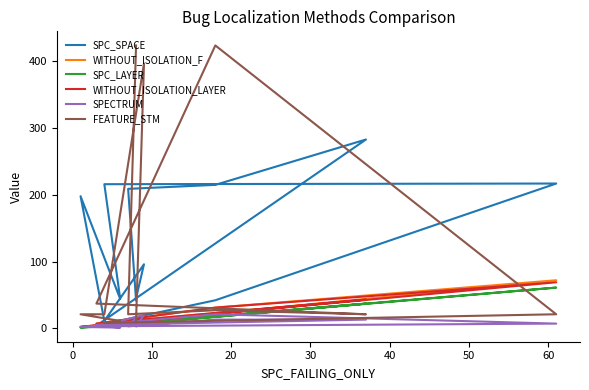

After their last crossing, which series has the higher values: SPECTRUM or WITHOUT_ISOLATION_F?

WITHOUT_ISOLATION_F